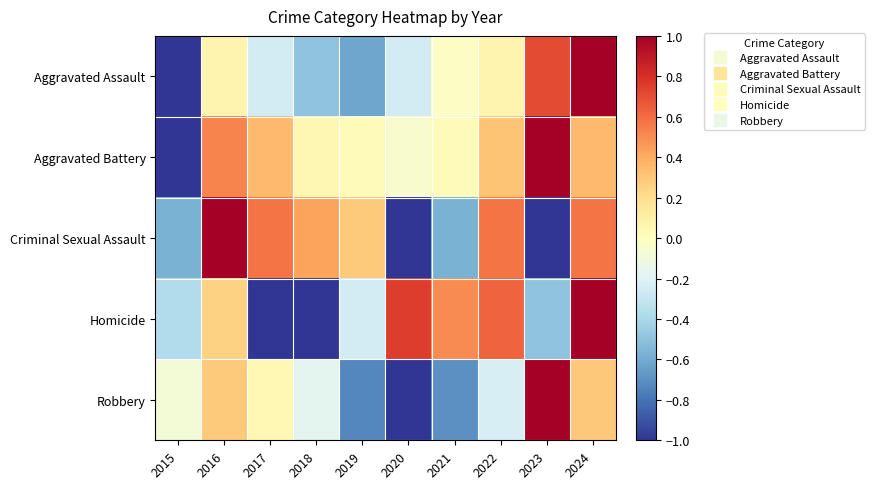

How many data points does each series have?

10